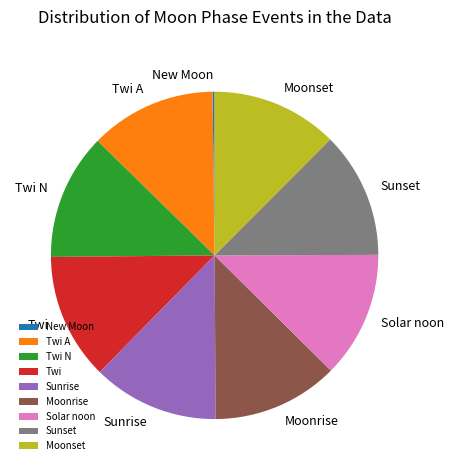

Approximately how many times larger is the value at Moonrise compared to Twi?

1.0